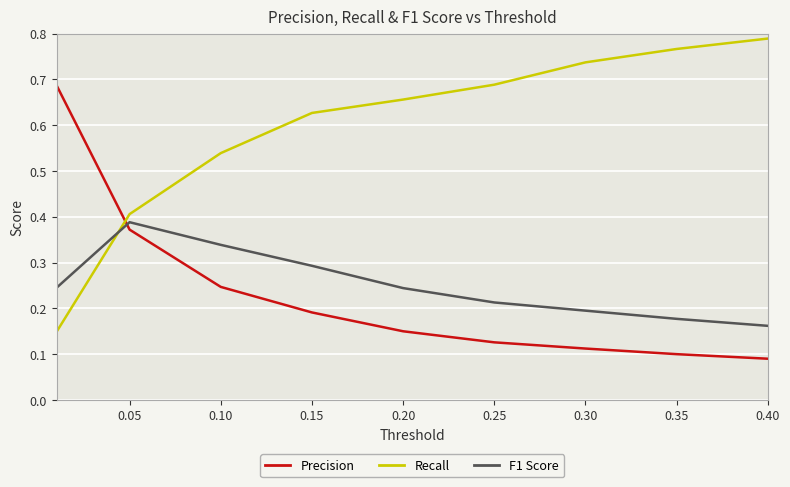

List the series in order of their peak value, highest first.

Recall, Precision, F1 Score